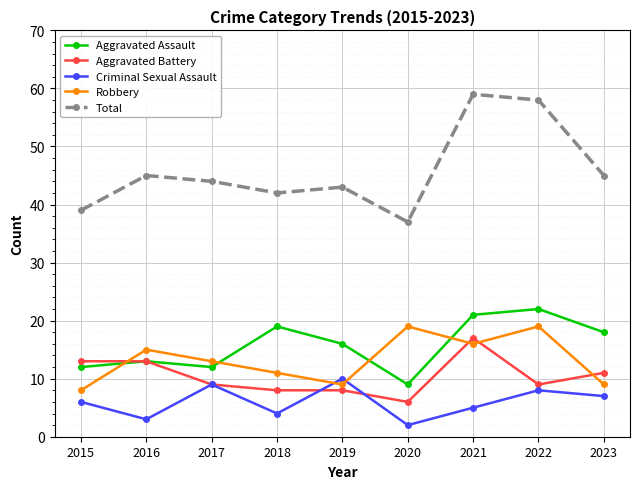

How many interior local valleys does the Robbery series have?

2